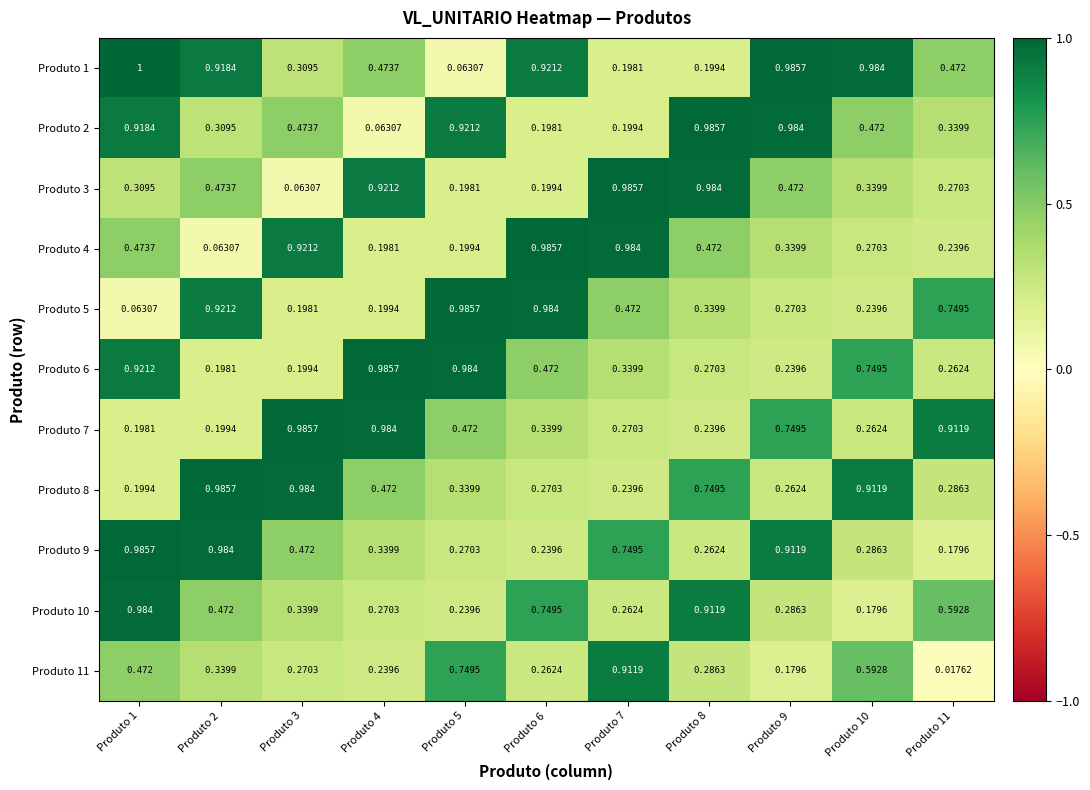

Is the value of Produto 11 at Produto 9 greater than the value of Produto 9 at Produto 8?

No